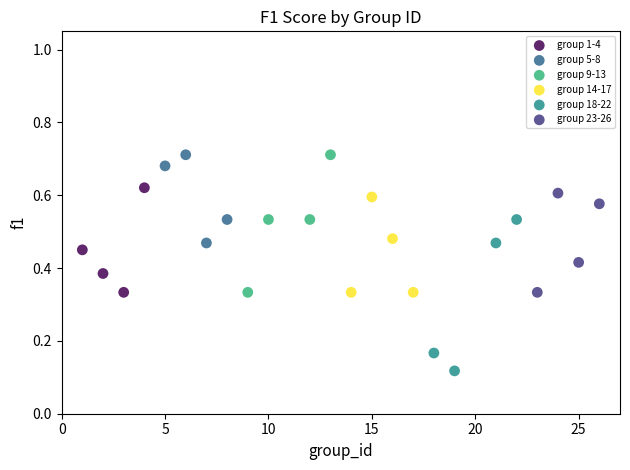

Which series contains the lowest Y value?

group 18-22